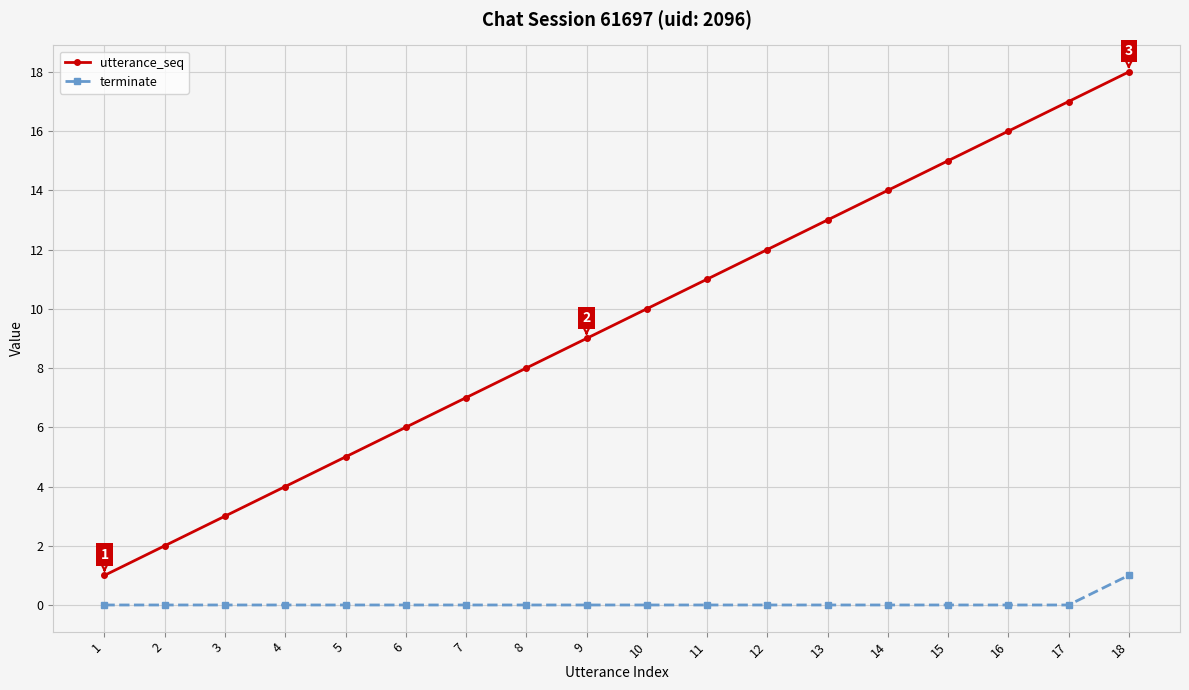

List the labels in order of utterance_seq value, smallest first.

1, 2, 3, 4, 5, 6, 7, 8, 9, 10, 11, 12, 13, 14, 15, 16, 17, 18